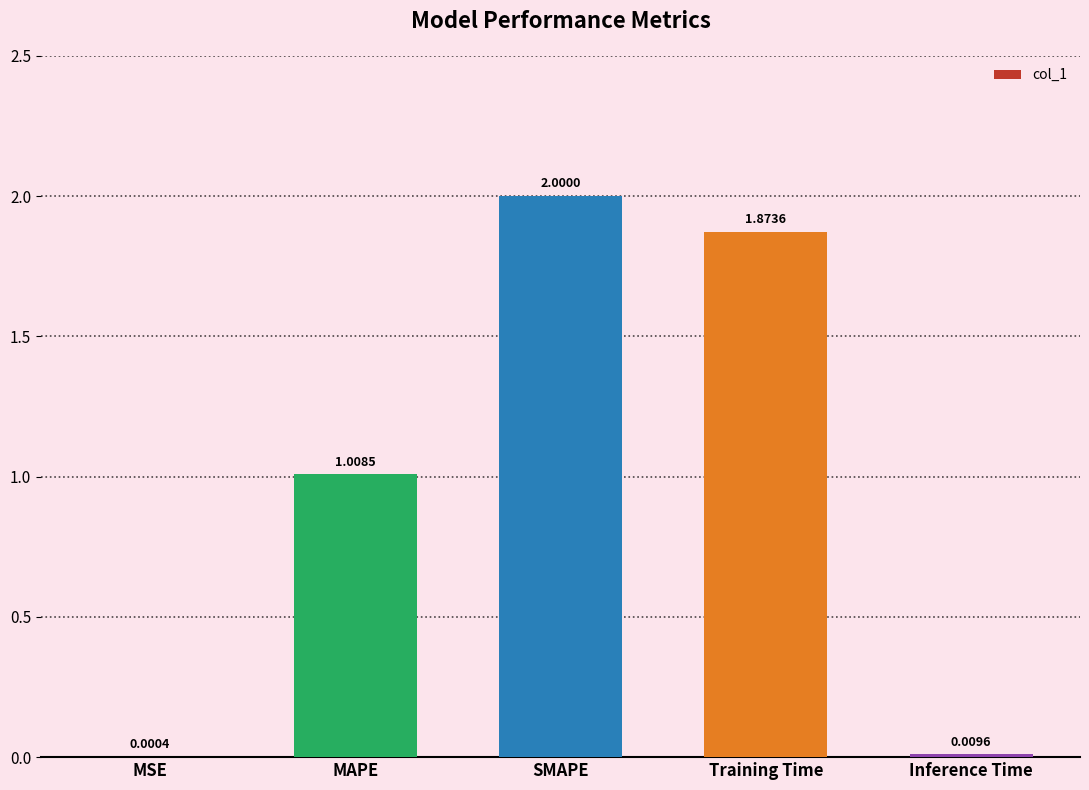

What is the change in value from MSE to SMAPE?

+2.0